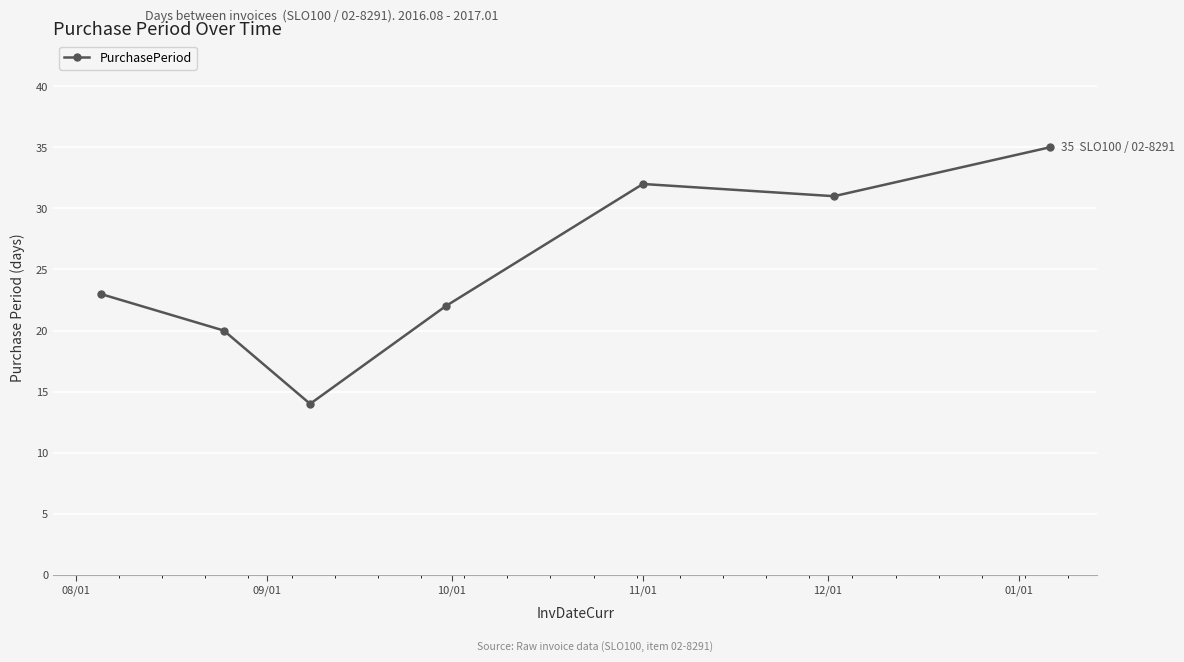

How many categories are shown in the chart?

7